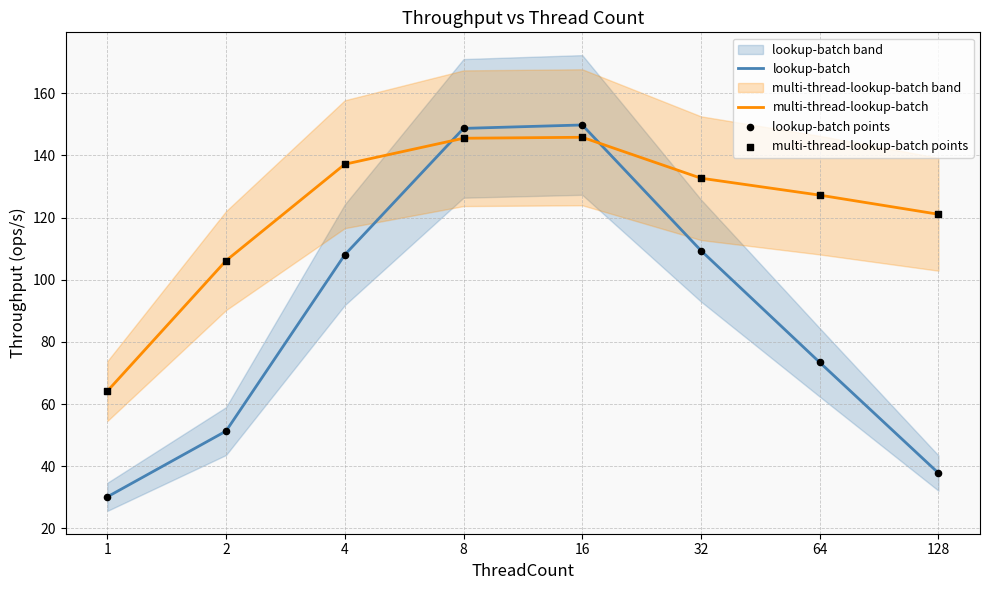

At how many categories does at least one series exceed 102?

7